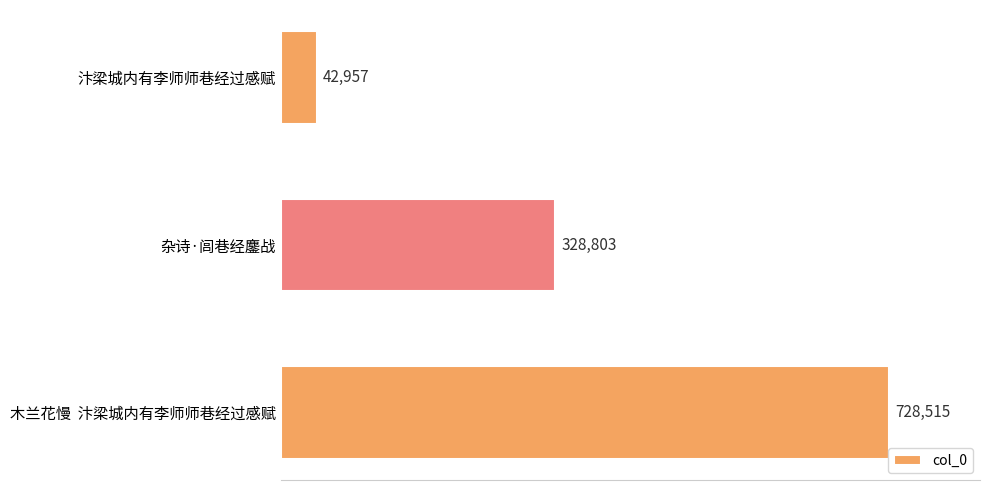

Count the values in the range 42957 to 728515.

3